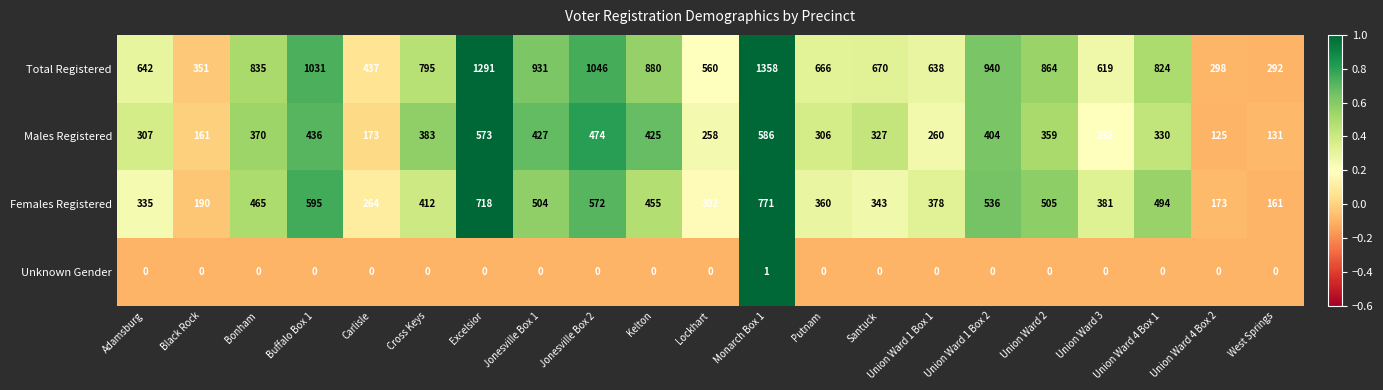

Which series has the largest total across all categories?

Total Registered